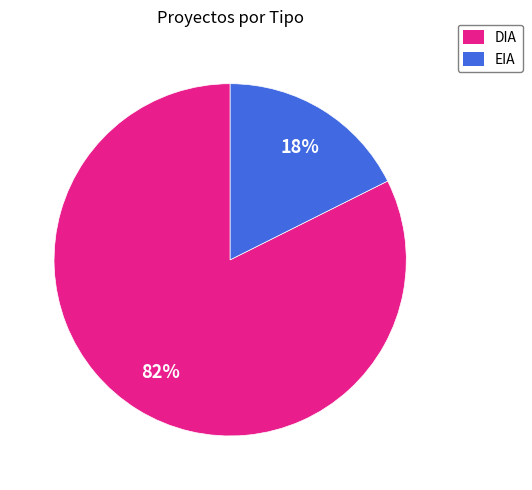

Rank the categories by value from highest to lowest.

DIA, EIA